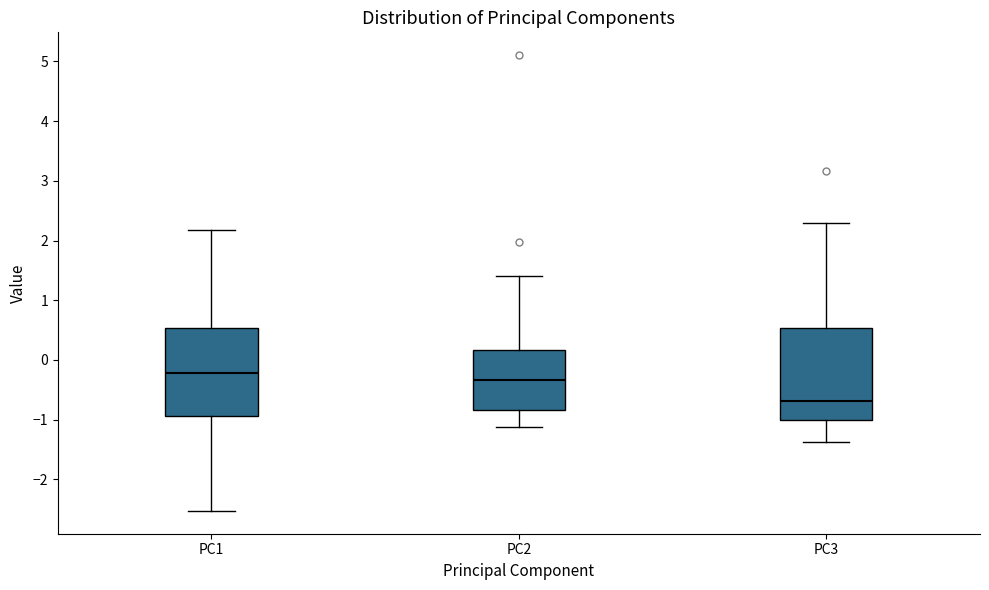

Reading left to right, read every box against the y-axis: the position of its median line, the range the box covers, and the ends of its whiskers. The values are not printed on the chart, so give them approximately, as read against the axis.

PC1: median -0.2, box -0.9 to 0.5, whiskers -2.5 to 2.2
PC2: median -0.3, box -0.8 to 0.2, whiskers -1.1 to 1.4
PC3: median -0.7, box -1.0 to 0.5, whiskers -1.4 to 2.3